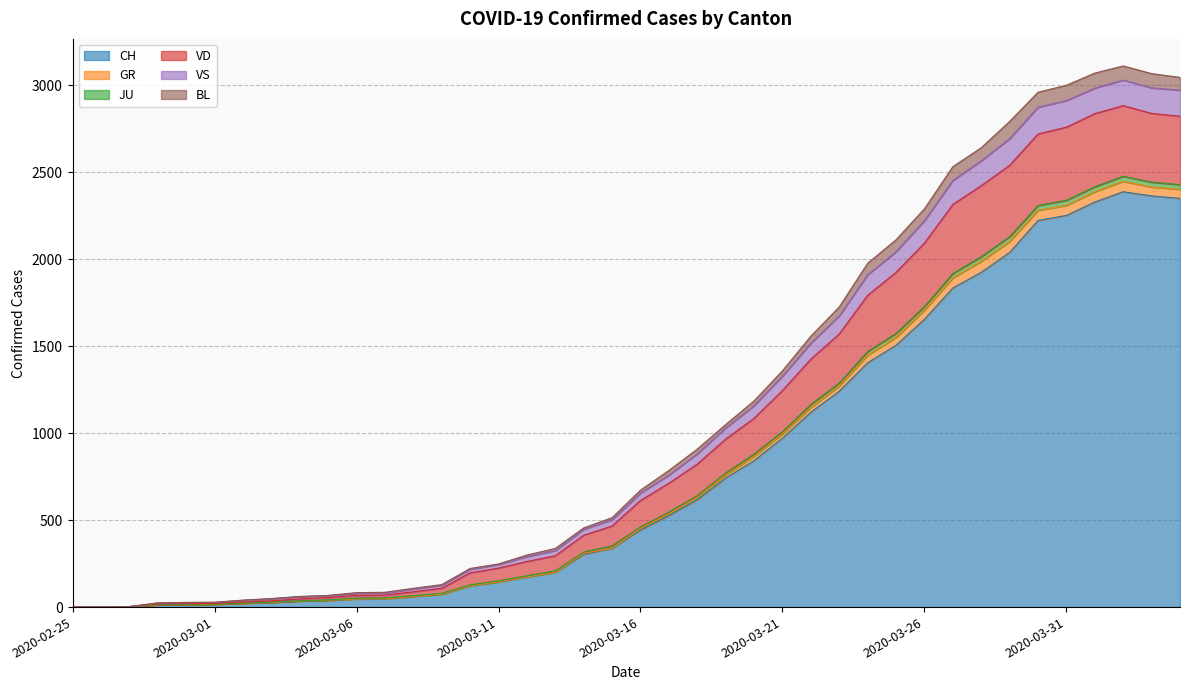

The JU series shows 260 at 2020-03-17. True or false?

False